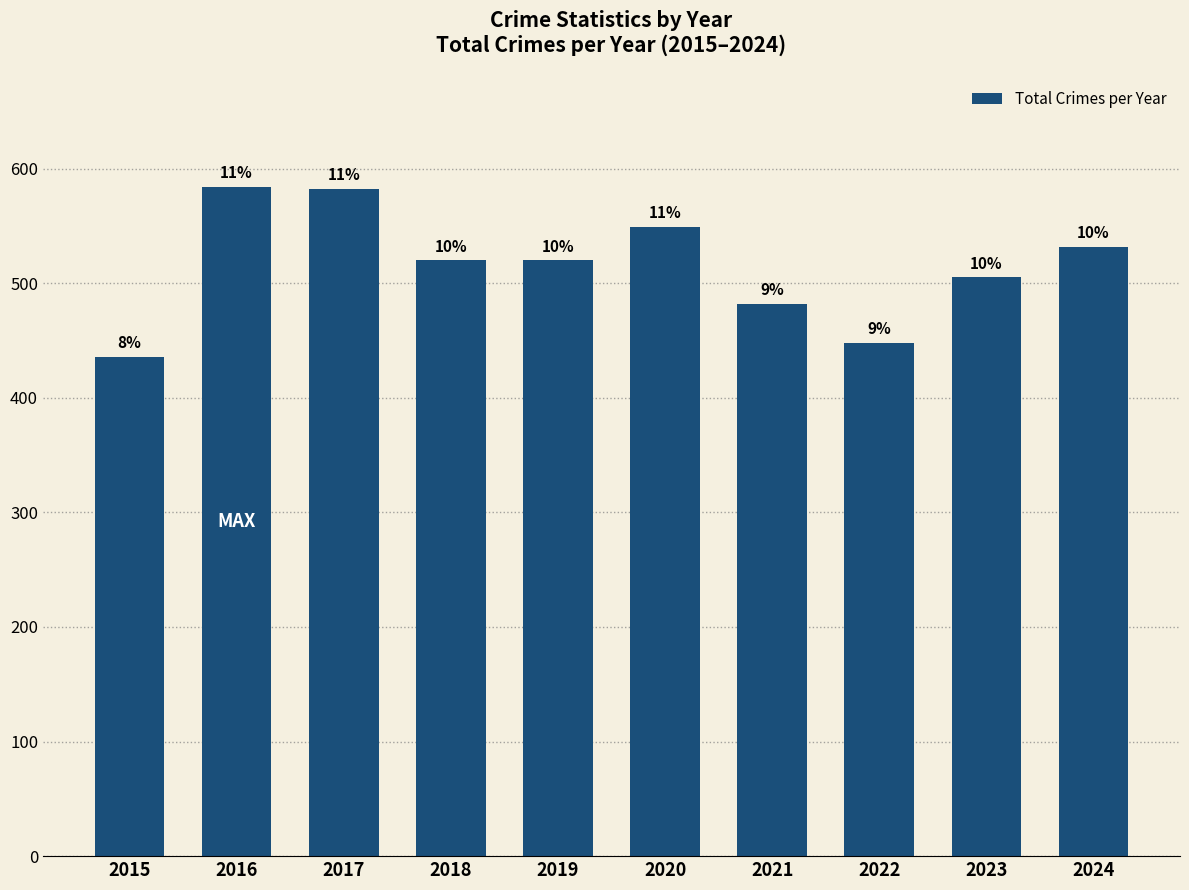

Are the bars horizontal?

No